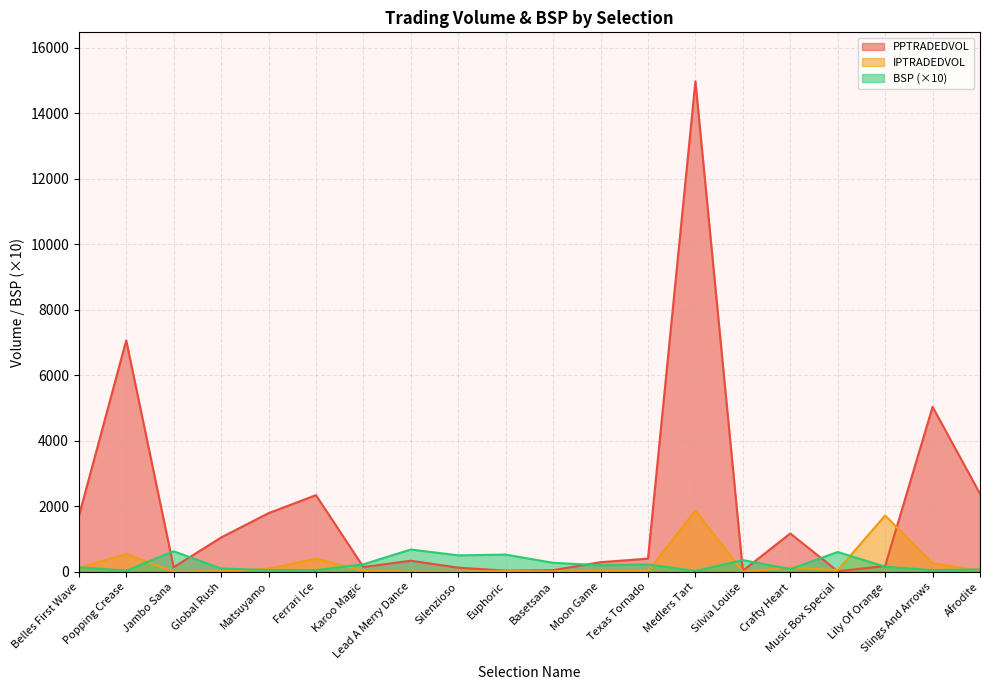

At which category does IPTRADEDVOL reach its first local valley?

Jambo Sana